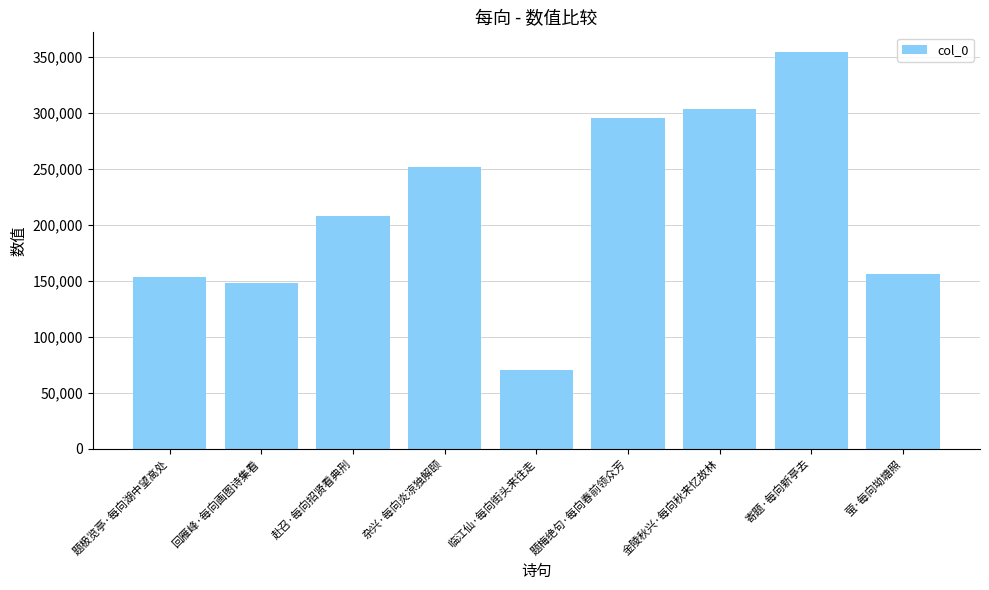

Read the value at 萤·每向坳塘照, to the nearest 50.

156200